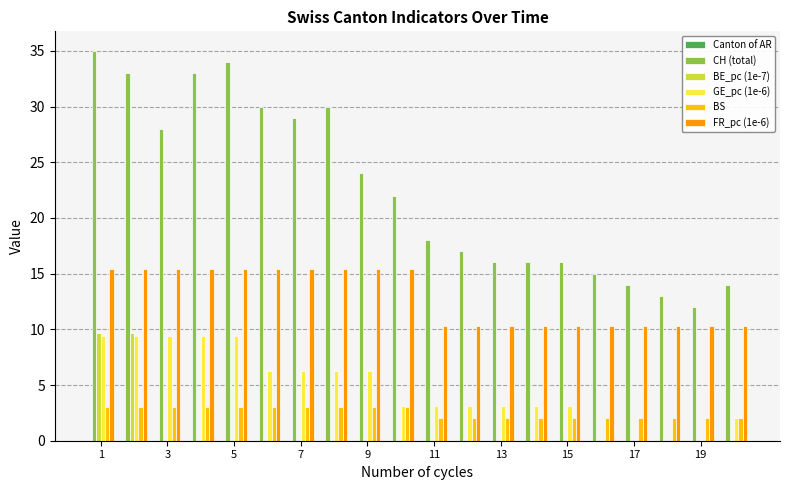

Are the bars grouped side by side (vs. stacked)?

Yes